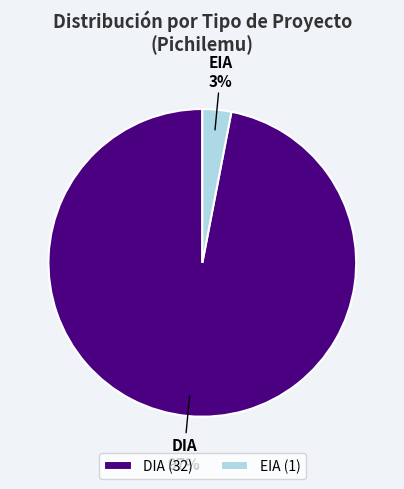

What is the majority slice?

DIA